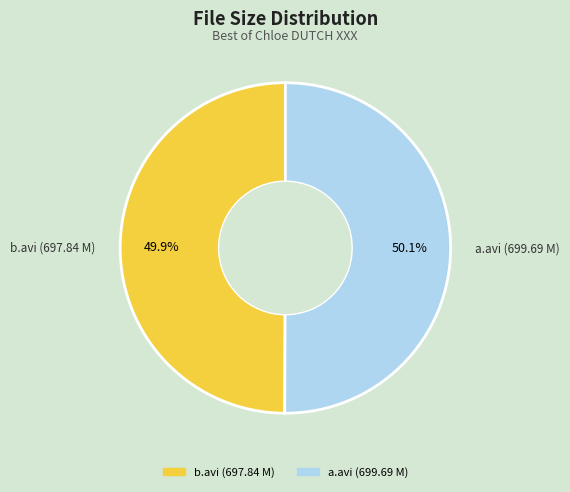

How much of the chart is everything except a.avi (699.69 M)?

49.9%